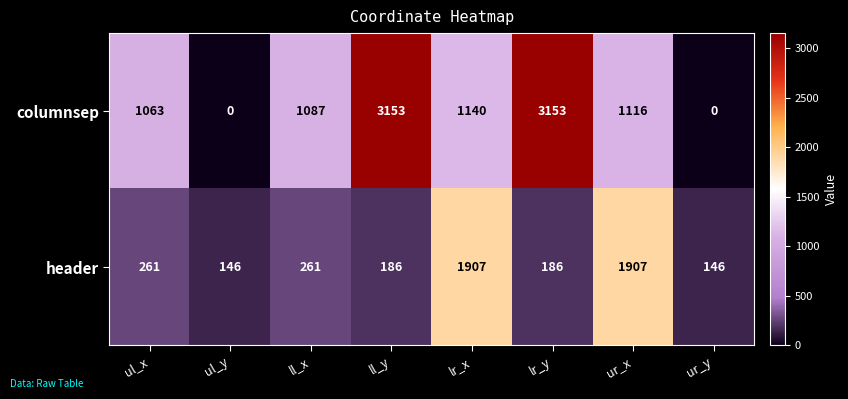

What is the average value of the columnsep series?

1339